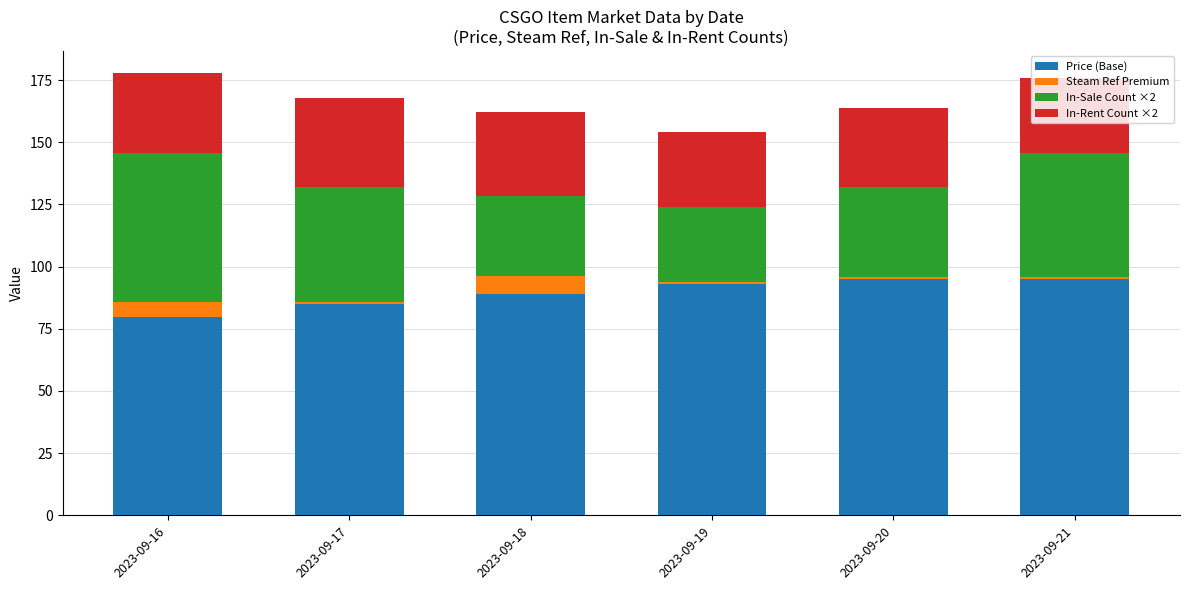

What is the difference between the maximum and second lowest values in the Price (Base) series?

10.0